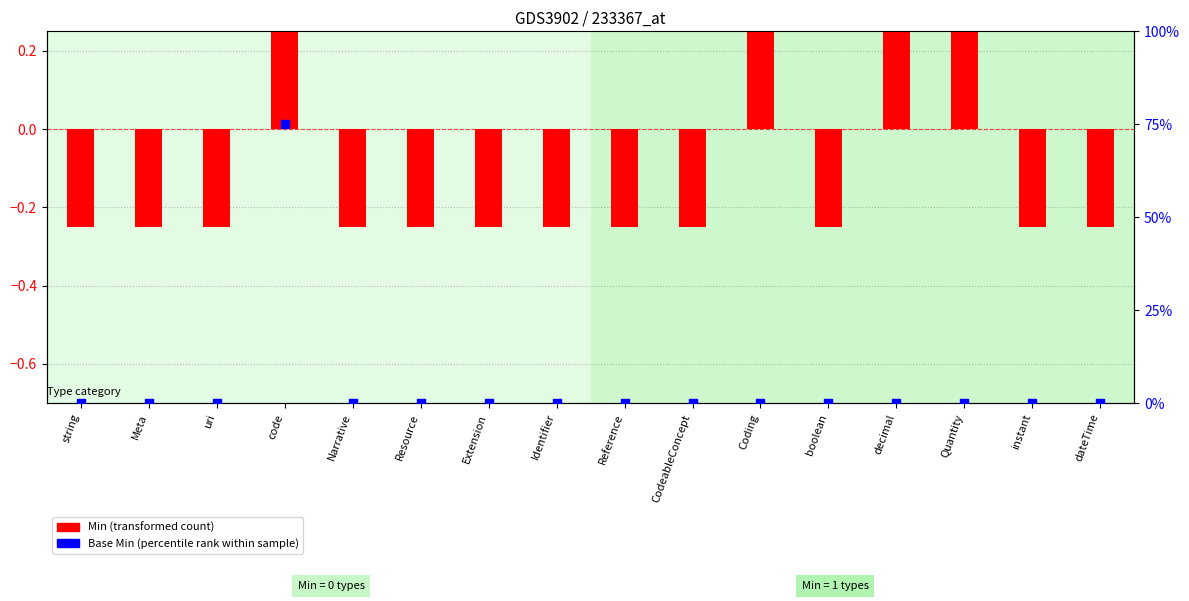

What is the total value across all series at dateTime?

-0.2